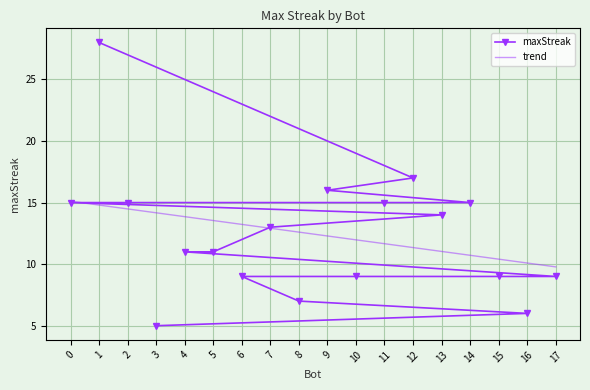

Which has a higher value, 13 or 12?

12